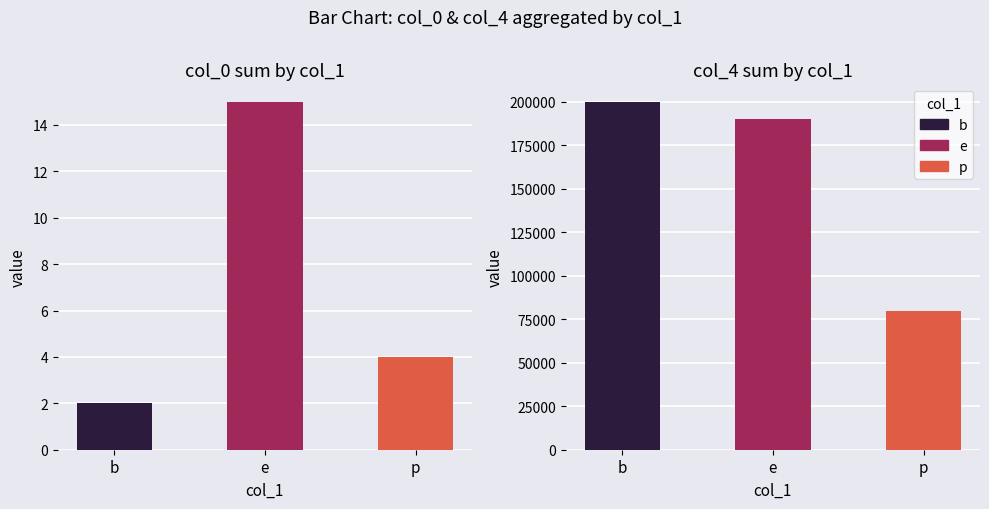

What is the difference between the values at e and b?

13